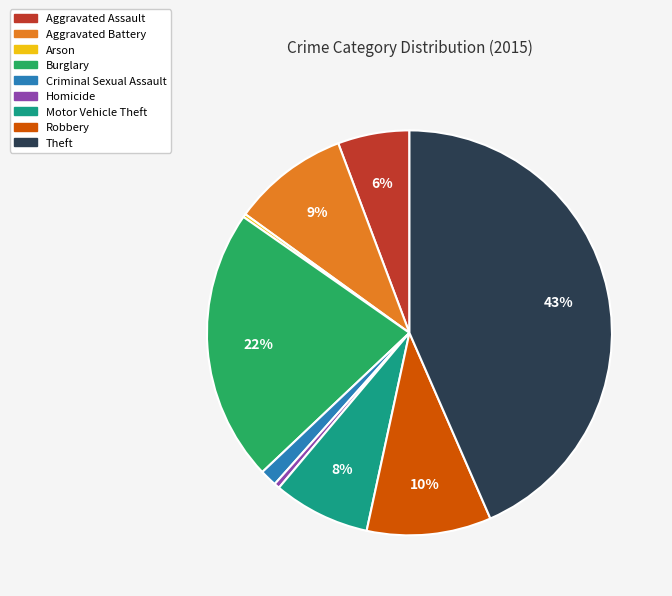

Which category has the biggest portion of the pie?

Theft